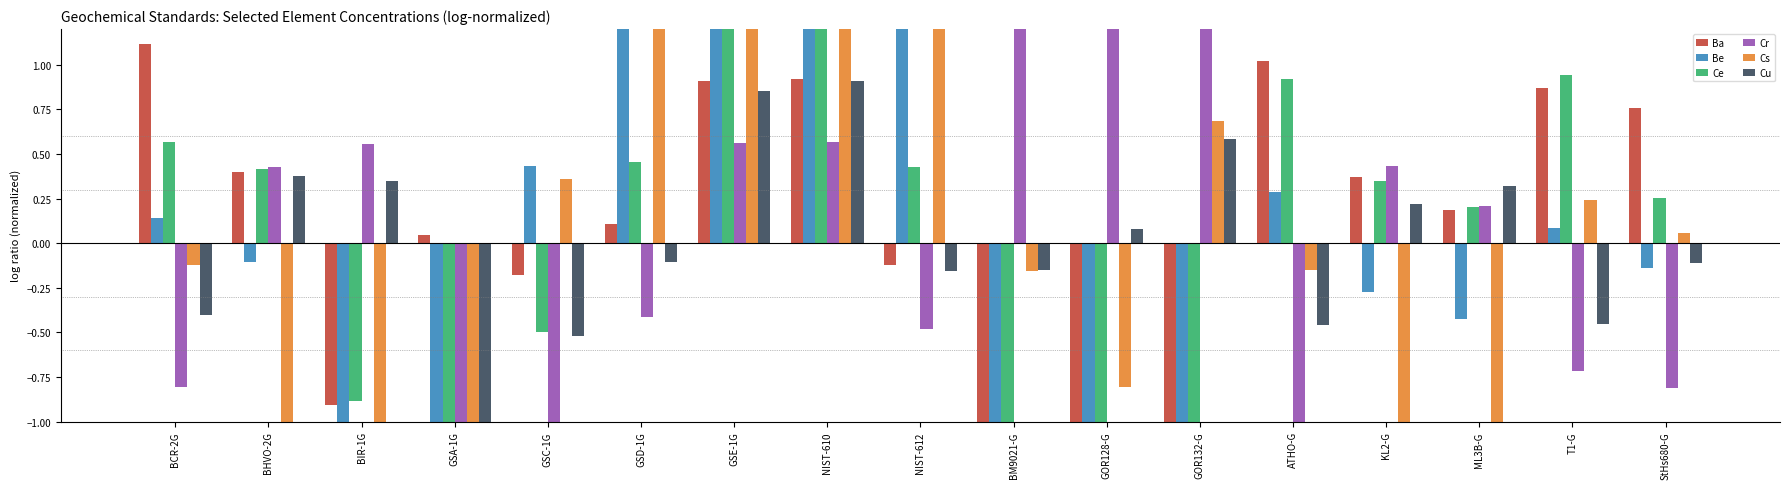

Reading left to right, list all the values displayed in this chart.

Ba: 1.1	0.4	-0.9	0.0	-0.2	0.1	0.9	0.9	-0.1	-2.0	-1.7	-1.8	1.0	0.4	0.2	0.9	0.8
Be: 0.1	-0.1	-1.2	-1.3	0.4	1.4	2.5	2.4	1.4	-2.2	-1.7	-1.3	0.3	-0.3	-0.4	0.1	-0.1
Ce: 0.6	0.4	-0.9	-1.5	-0.5	0.5	1.5	1.5	0.4	-1.5	-1.5	-1.6	0.9	0.3	0.2	0.9	0.3
Cr: -0.8	0.4	0.6	-1.2	-1.0	-0.4	0.6	0.6	-0.5	1.3	1.3	1.4	-1.3	0.4	0.2	-0.7	-0.8
Cs: -0.1	-1.2	-2.3	-1.8	0.4	1.3	2.3	2.4	1.4	-0.2	-0.8	0.7	-0.2	-1.1	-1.0	0.2	0.1
Cu: -0.4	0.4	0.3	-1.3	-0.5	-0.1	0.9	0.9	-0.2	-0.1	0.1	0.6	-0.5	0.2	0.3	-0.5	-0.1